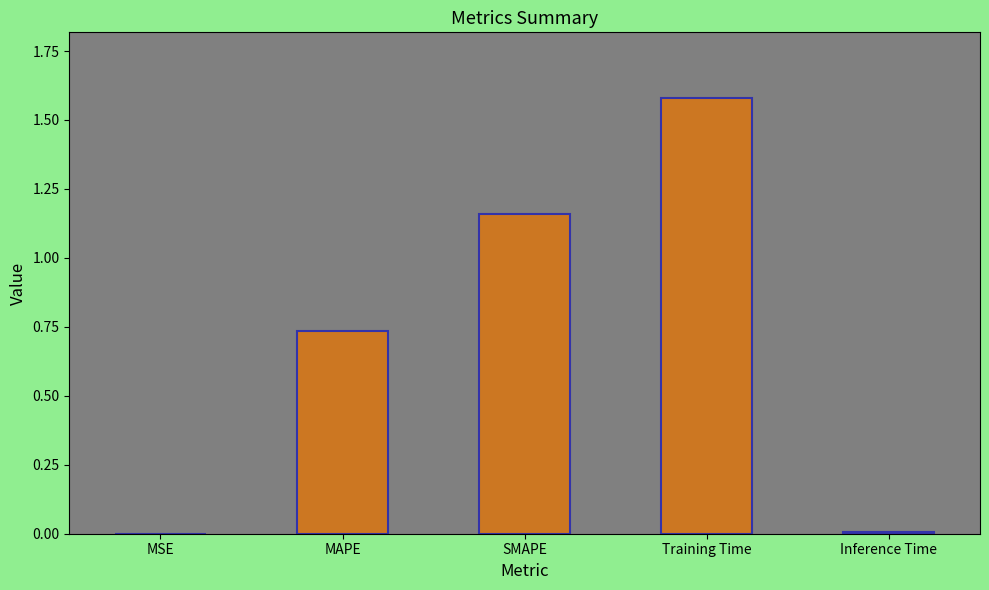

What is the sum of all values?

3.5